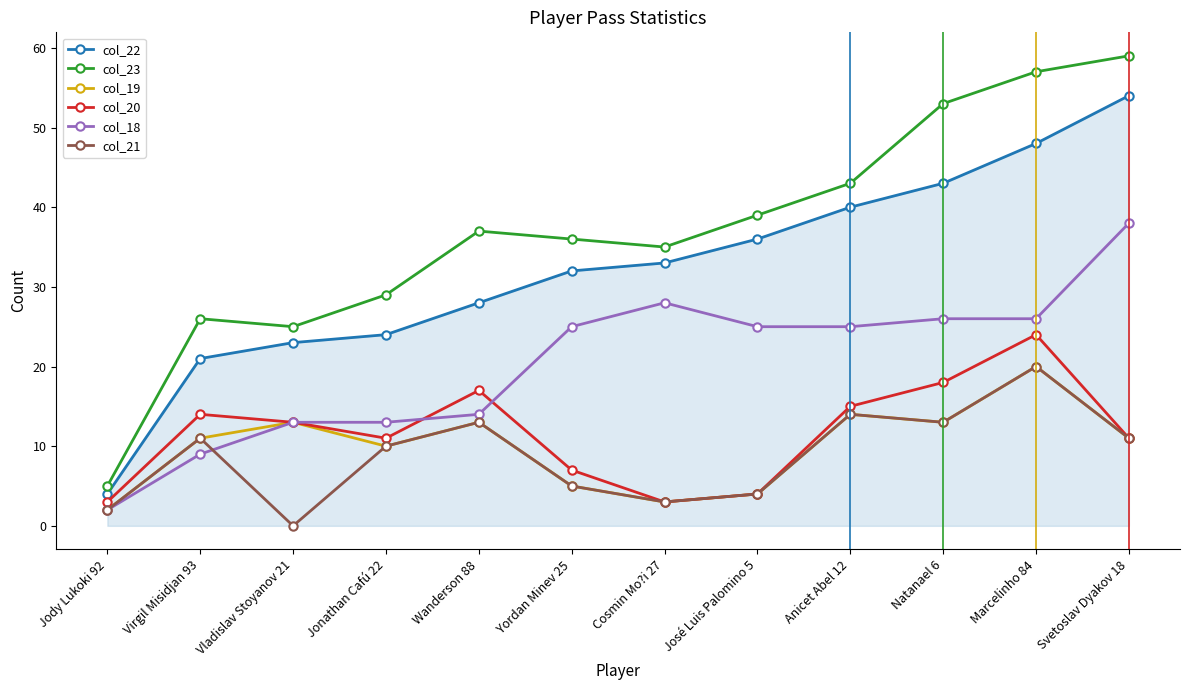

In col_21, how many points are higher than both neighbors (excluding endpoints)?

4